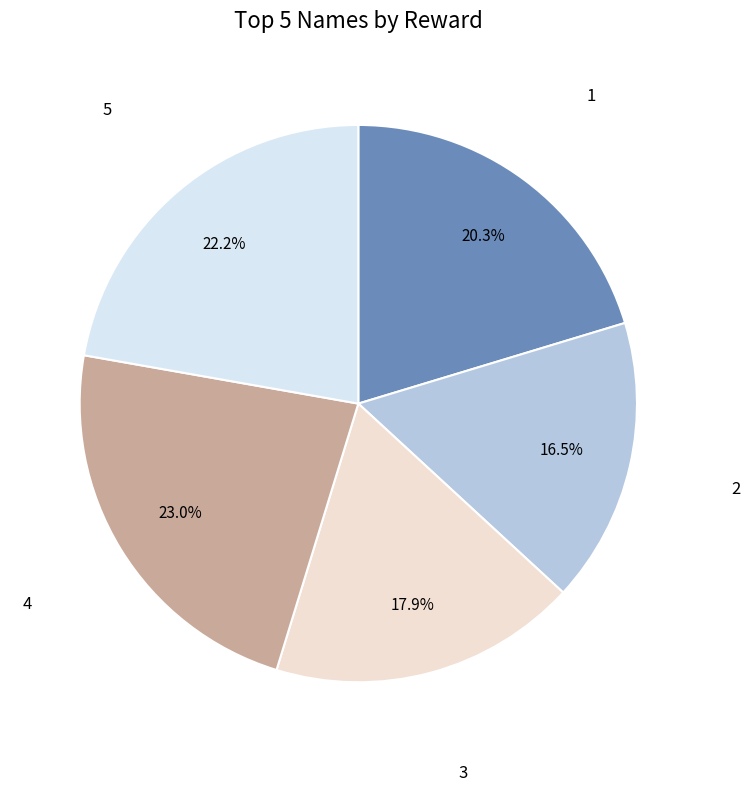

Is there a majority slice in this chart?

No